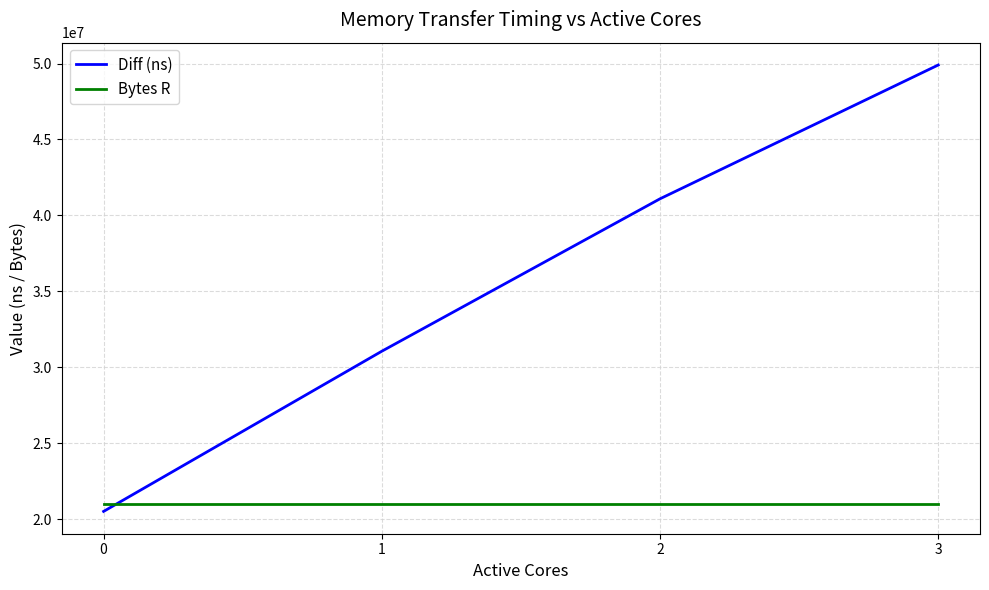

How many lines are shown in the chart?

2